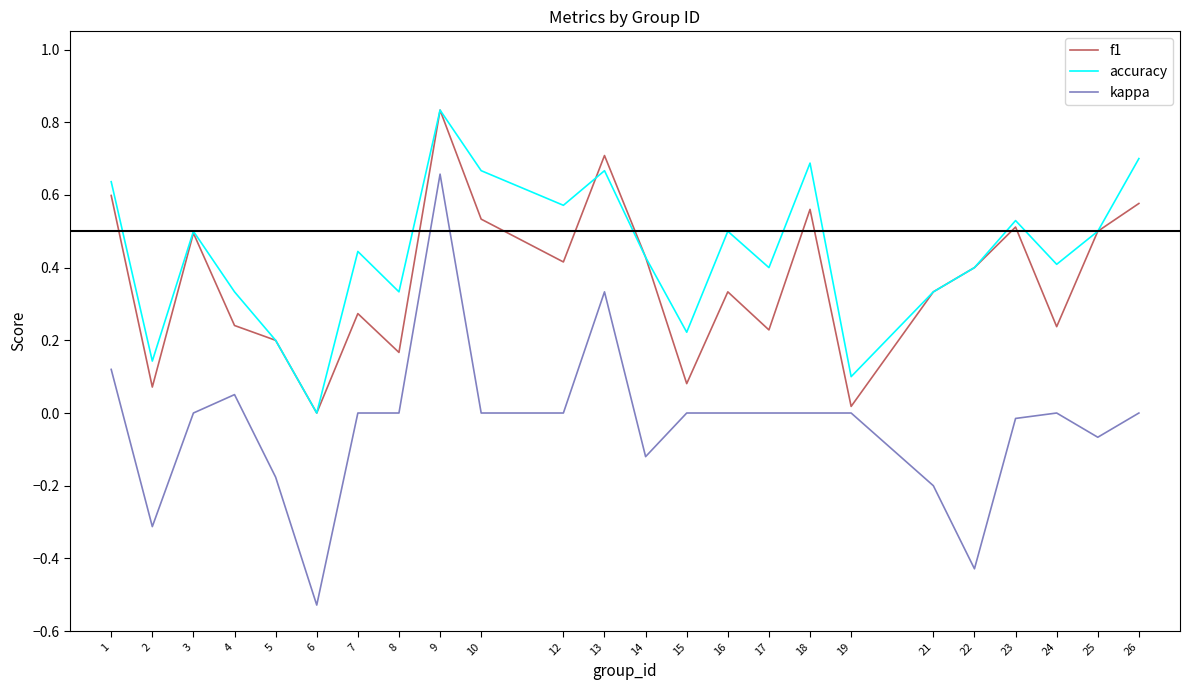

Which series has the largest range (max minus min)?

kappa